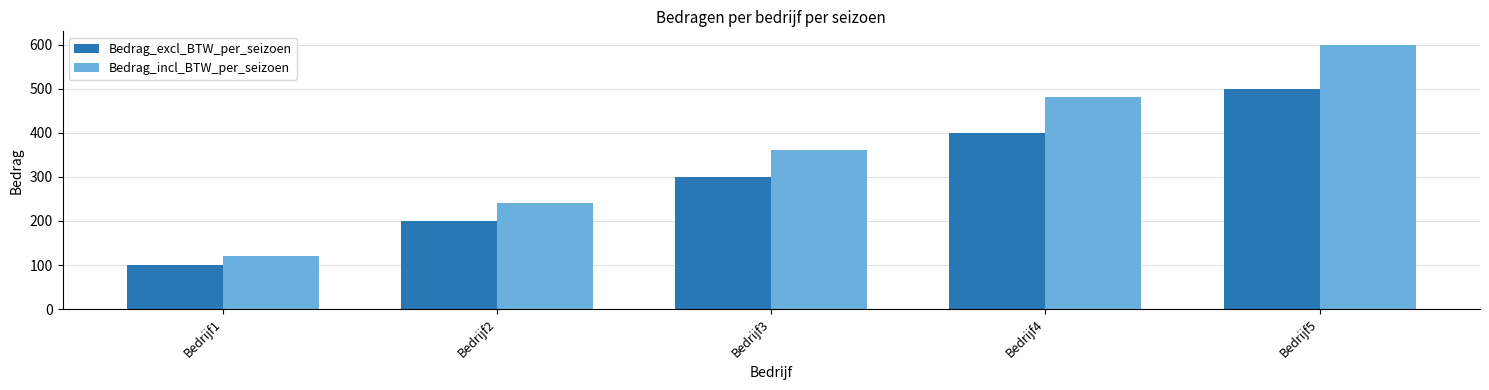

At which category is the sum across all series the highest?

Bedrijf5